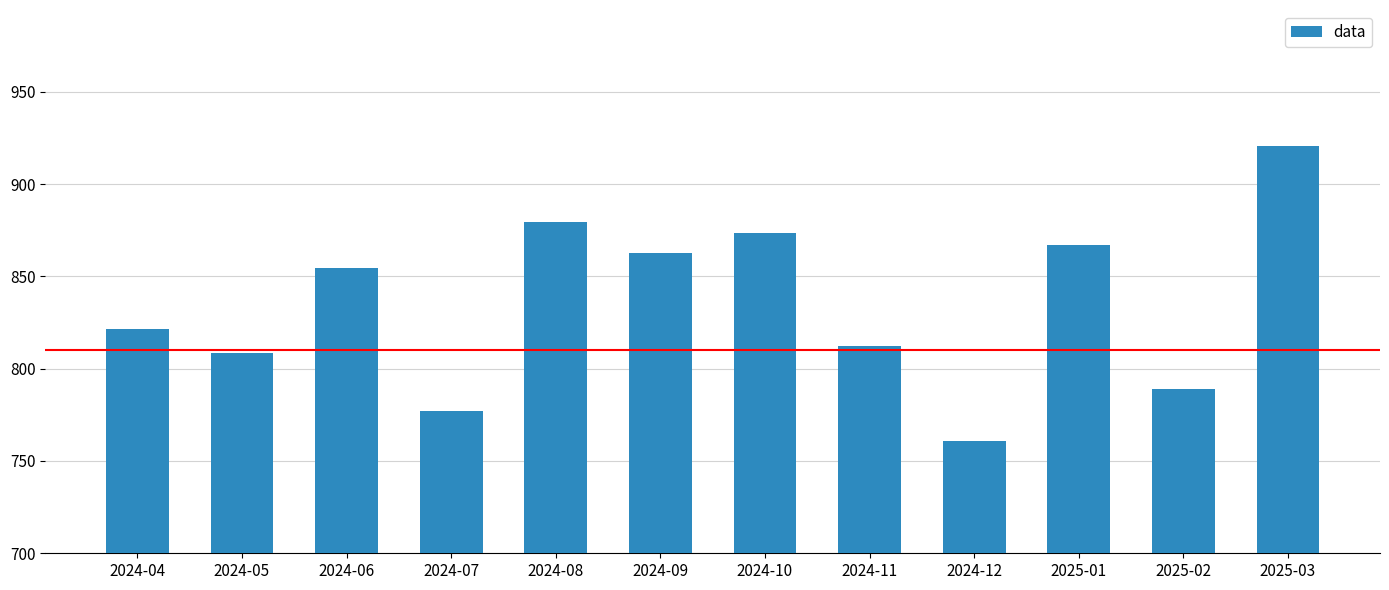

Reading left to right, what are all the values shown in this chart?

2024-04=821.7	2024-05=808.6	2024-06=854.6	2024-07=777.2	2024-08=879.6	2024-09=862.6	2024-10=873.6	2024-11=812.1	2024-12=761.1	2025-01=867.2	2025-02=788.7	2025-03=920.6